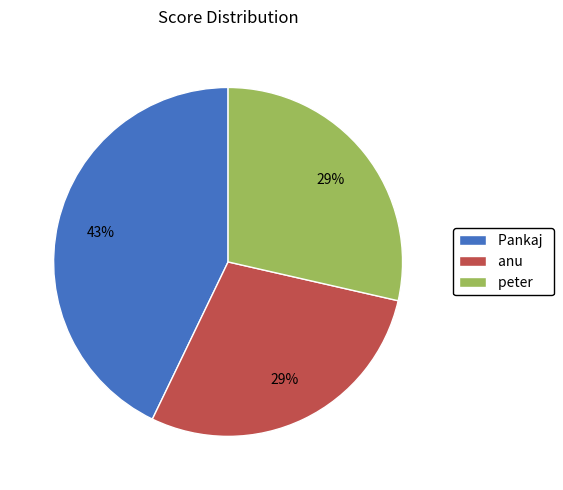

Do Pankaj and anu together represent more than half of the pie?

Yes